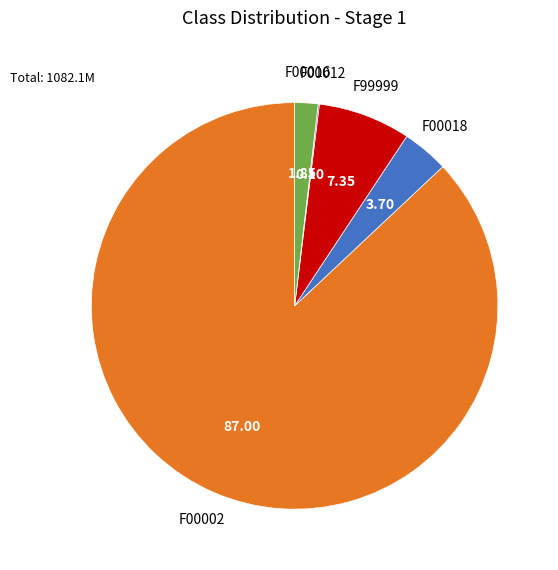

Between F00018 and F00002, which is larger?

F00002